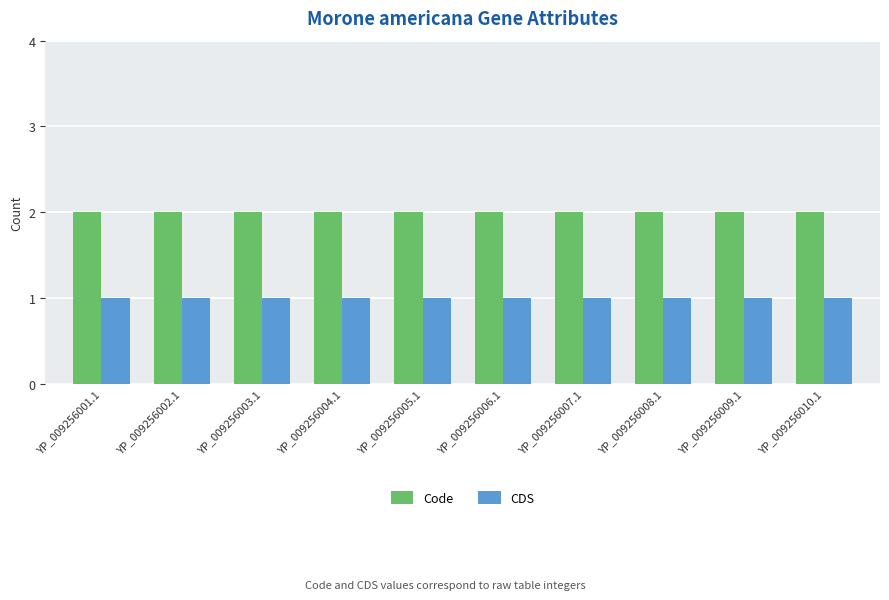

Rank the series by their maximum value, from lowest to highest.

CDS, Code